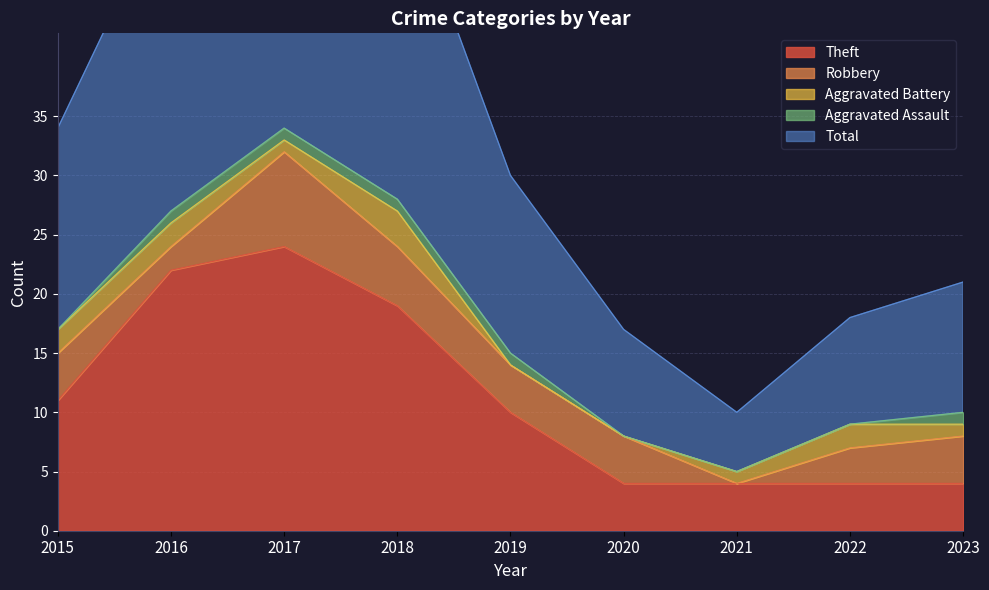

Reading left to right, list all the values displayed in this chart.

Theft: 2015=11	2016=22	2017=24	2018=19	2019=10	2020=4	2021=4	2022=4	2023=4
Robbery: 2015=4	2016=2	2017=8	2018=5	2019=4	2020=4	2021=0	2022=3	2023=4
Aggravated Battery: 2015=2	2016=2	2017=1	2018=3	2019=0	2020=0	2021=1	2022=2	2023=1
Aggravated Assault: 2015=0	2016=1	2017=1	2018=1	2019=1	2020=0	2021=0	2022=0	2023=1
Total: 2015=17	2016=27	2017=35	2018=28	2019=15	2020=9	2021=5	2022=9	2023=11